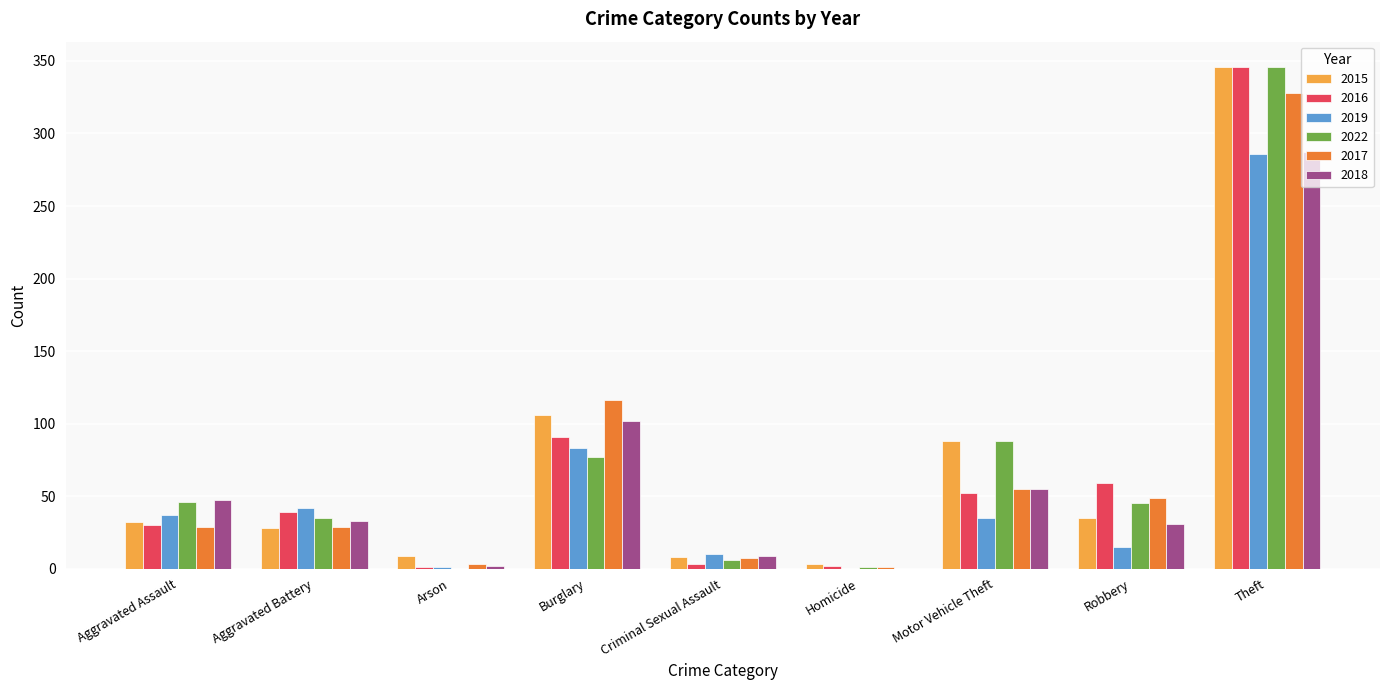

Where is 2017 nearest to the value 164?

Burglary